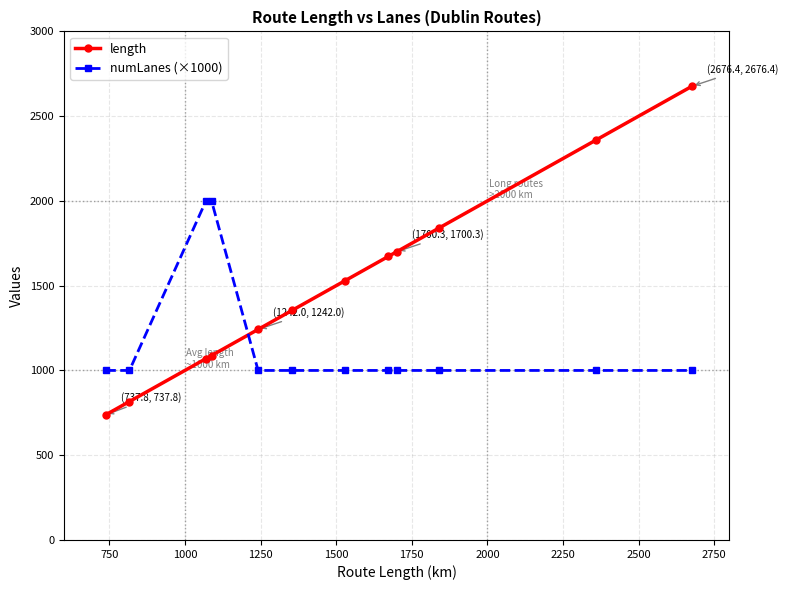

At how many categories does at least one series exceed 1270?

9